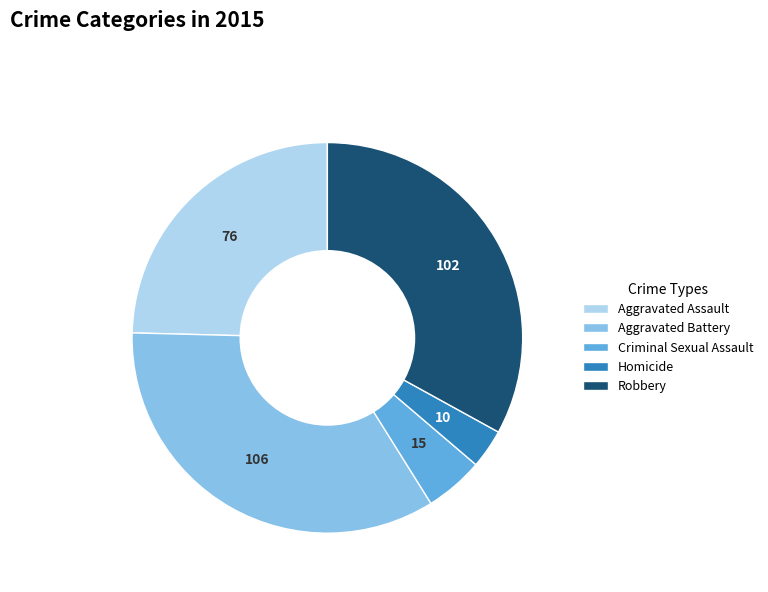

Which has a higher value, Aggravated Battery or Homicide?

Aggravated Battery